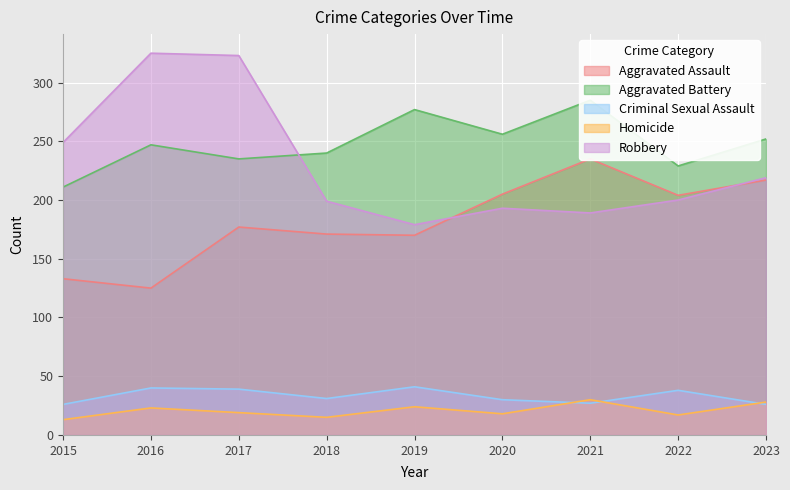

Where is Robbery nearest to the value 252?

2015